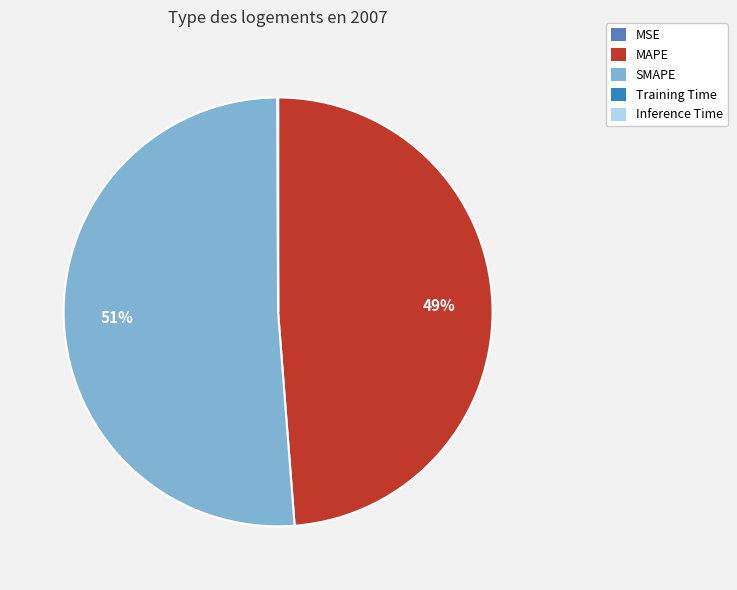

The MAPE slice represents 43% of the pie. True or false?

False